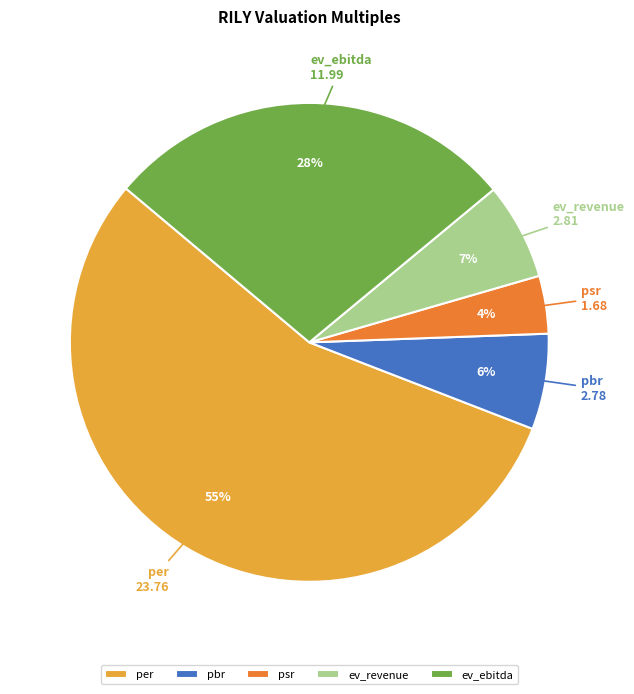

What is the smallest slice in the pie chart?

psr